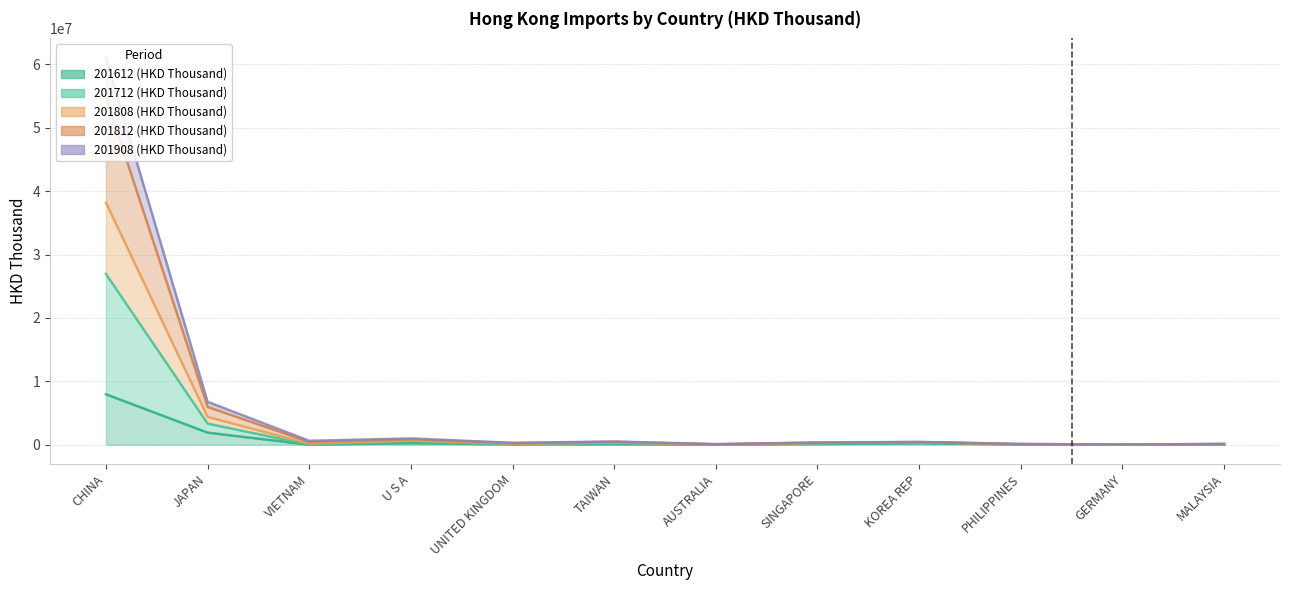

Between GERMANY and TAIWAN, which is larger?

TAIWAN